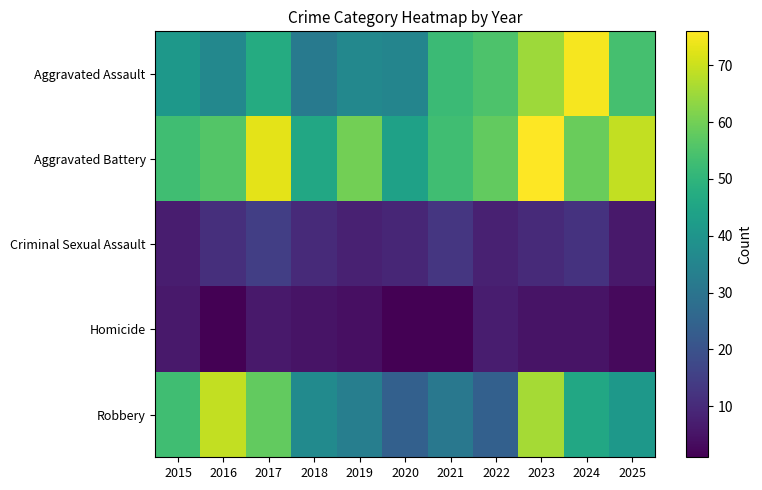

Which series has the largest total across all categories?

Aggravated Battery